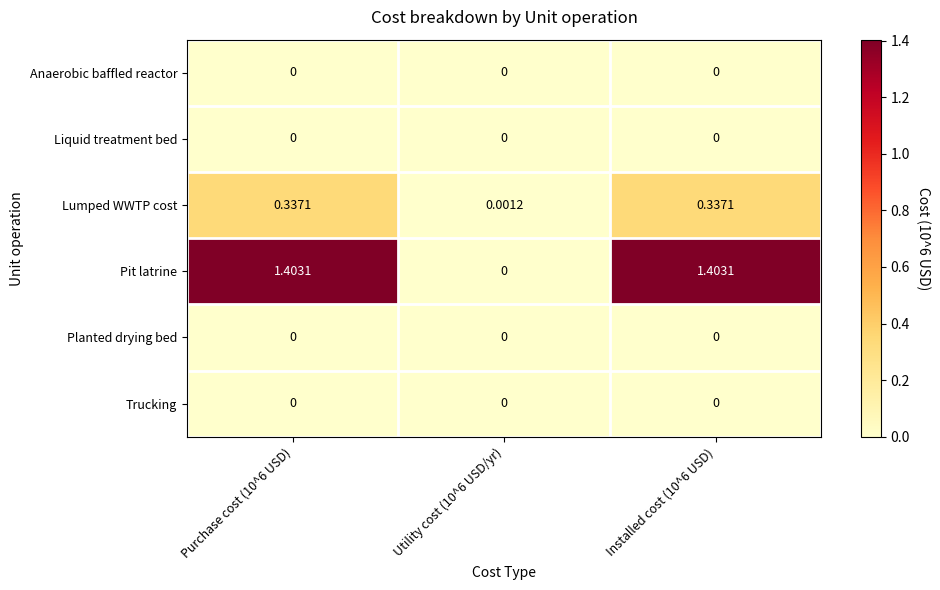

Which series has the largest range (max minus min)?

Pit latrine